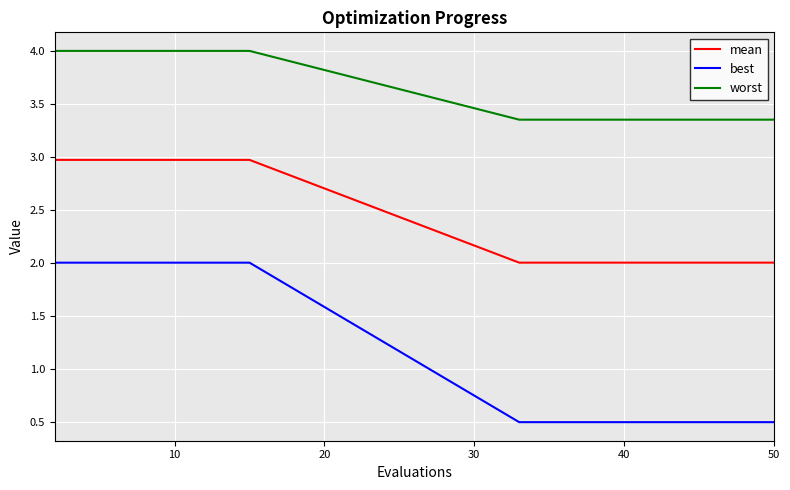

Rank the series by their average value, from lowest to highest.

best, mean, worst